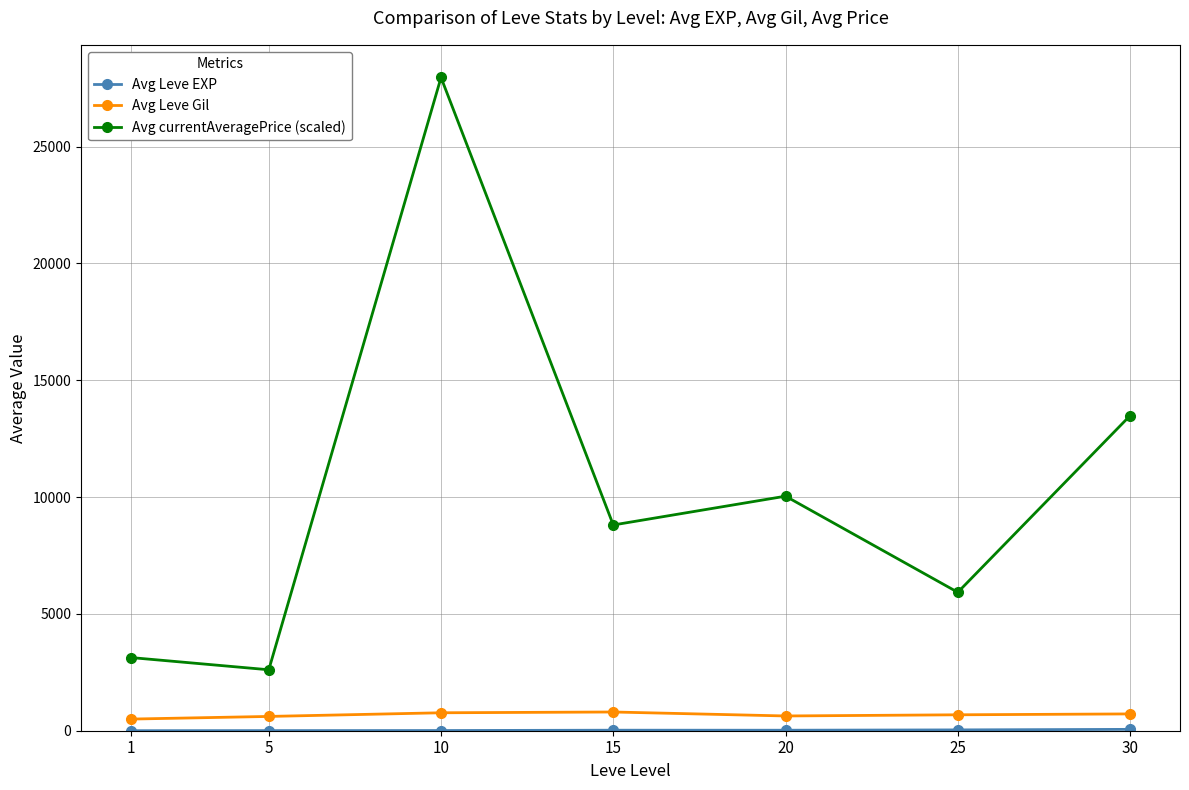

True or false: Avg Leve Gil and Avg currentAveragePrice (scaled) cross at least once.

False